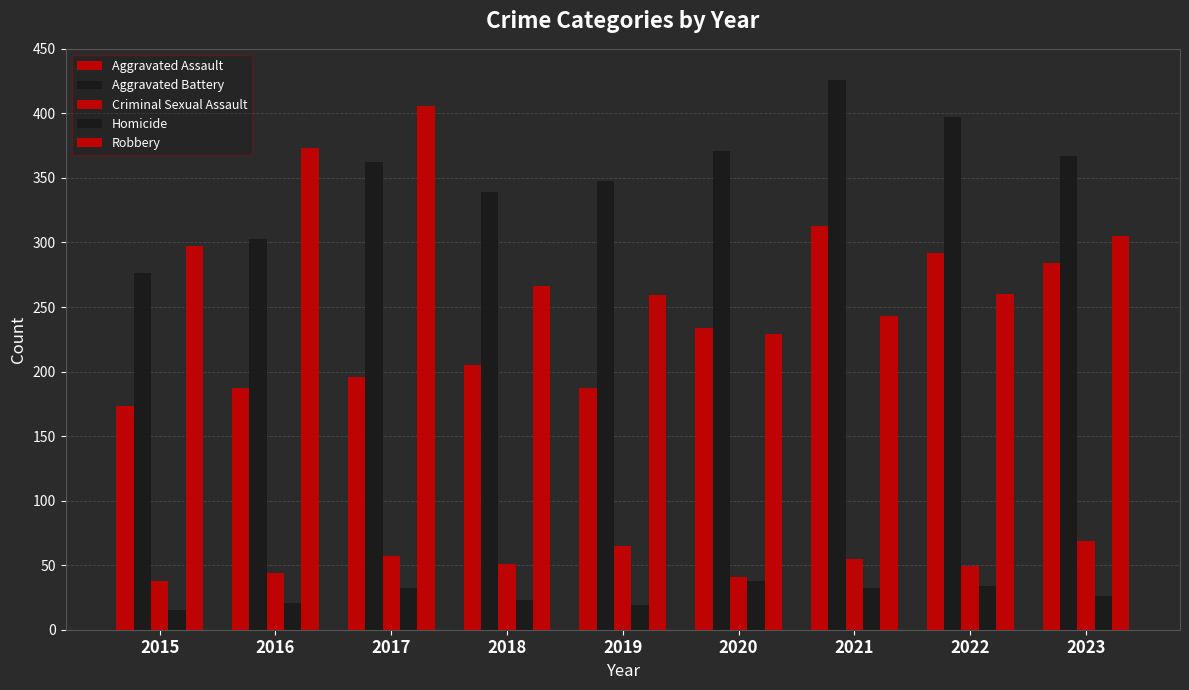

Where does the Aggravated Battery series first go above 362?

2020